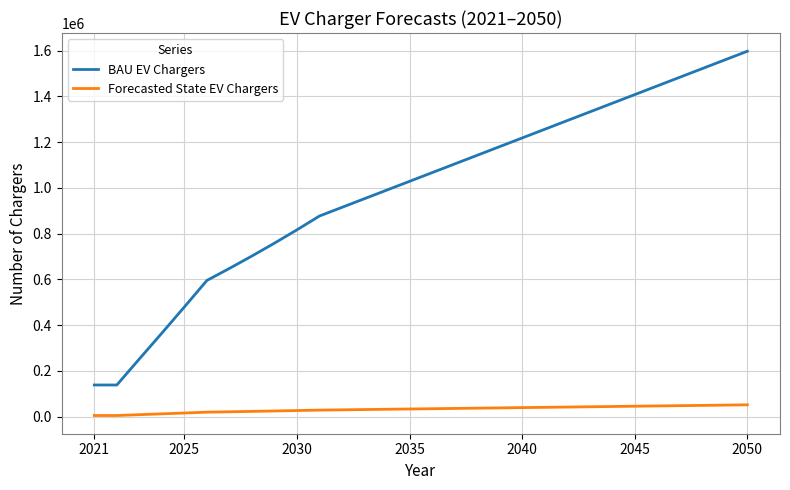

True or false: BAU EV Chargers and Forecasted State EV Chargers cross at least once.

False